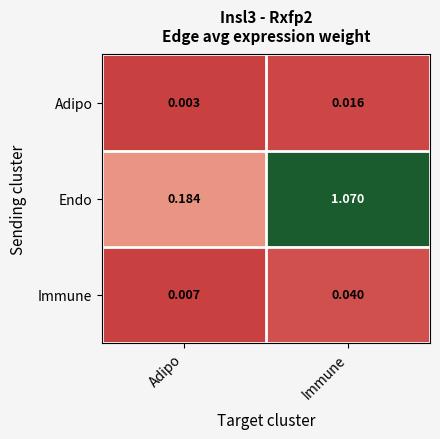

Which series has the largest total across all categories?

Endo